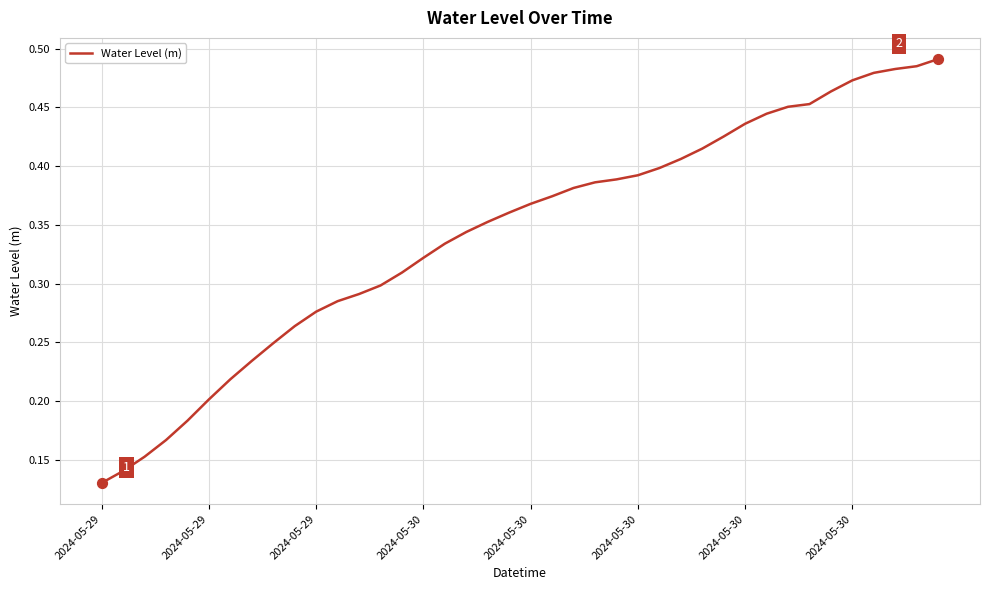

Is this an area chart (filled region under the line)?

No